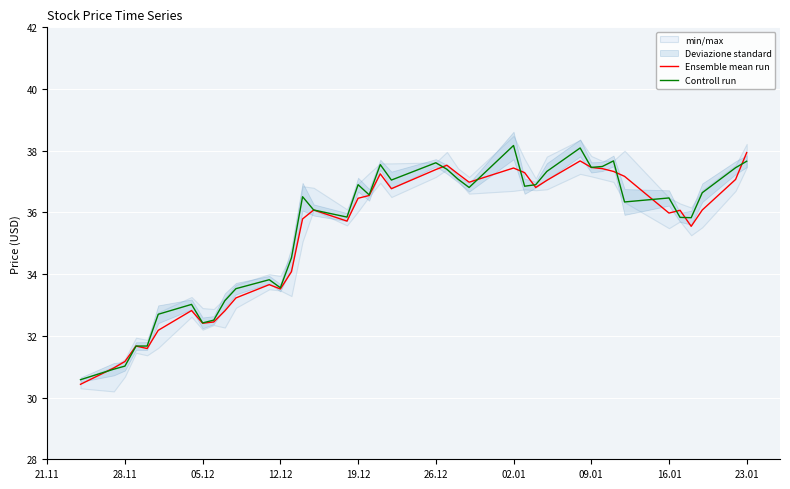

What is the highest value of the Controll run series?

38.2